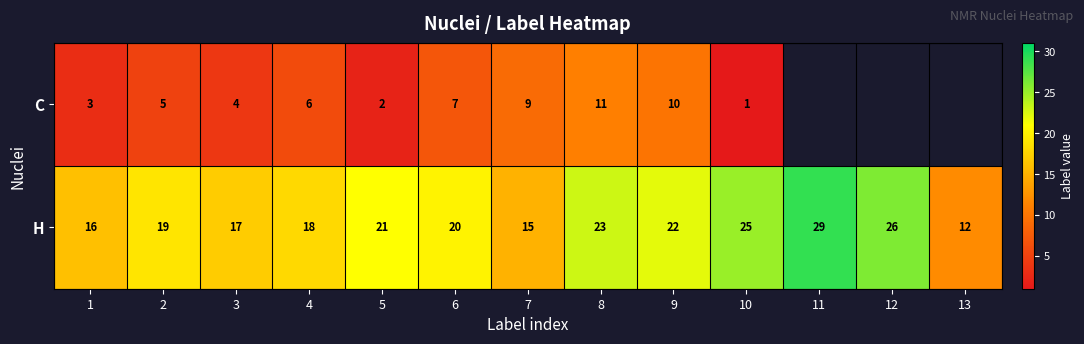

Between 2 and 6, which series saw the biggest shift?

C